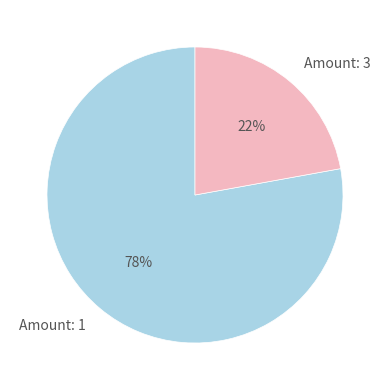

To the nearest percent, what is the average slice percentage?

50%